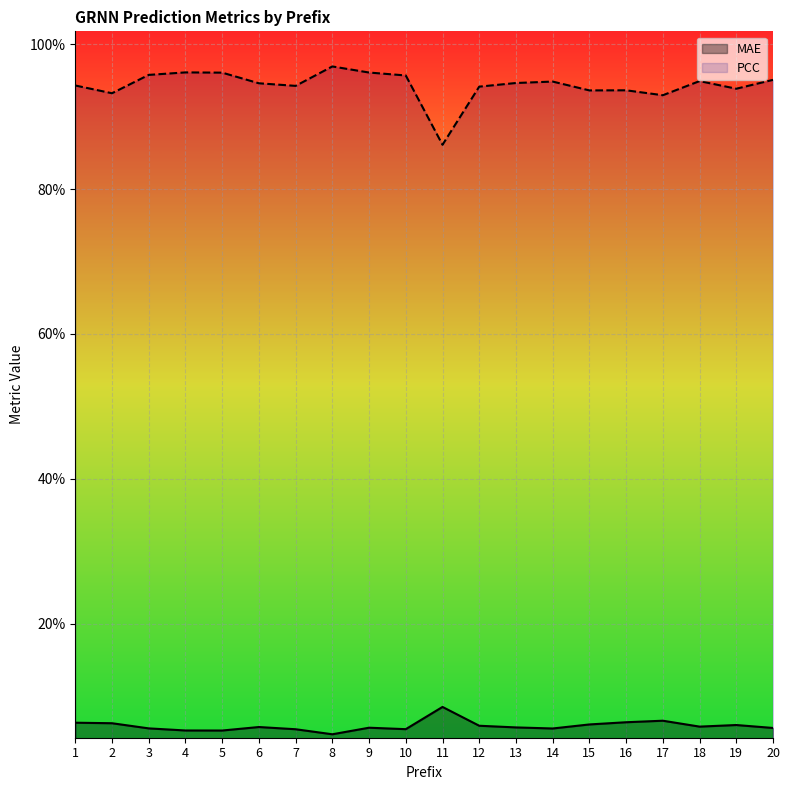

True or false: PCC and MAE cross at least once.

False